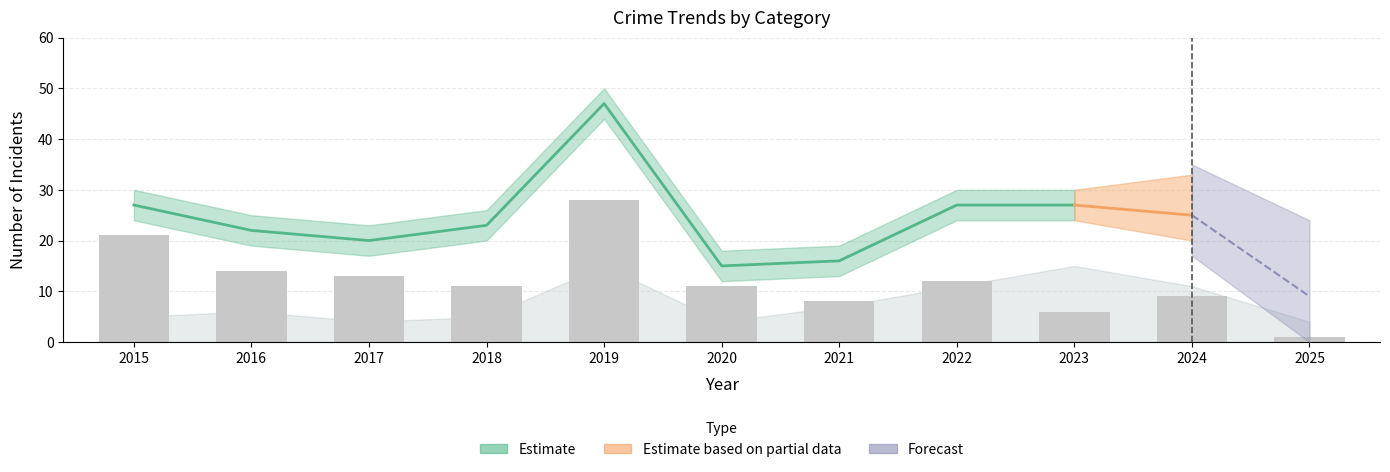

True or false: Theft has a value of 12 at 2022.

True